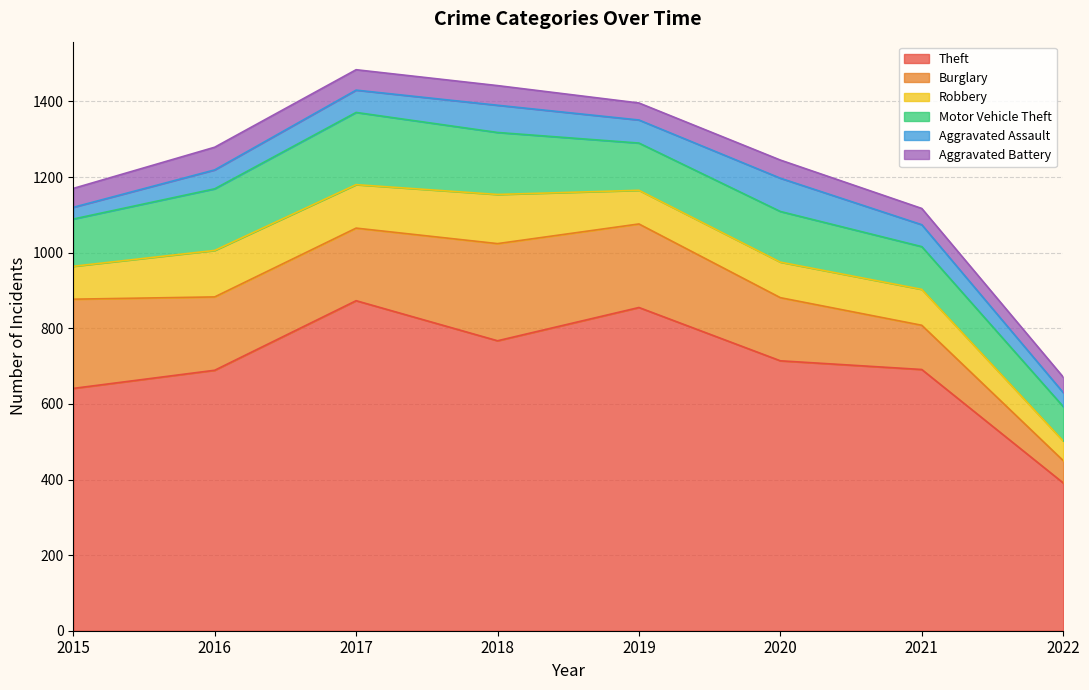

Where does the Aggravated Assault series first go above 59?

2018